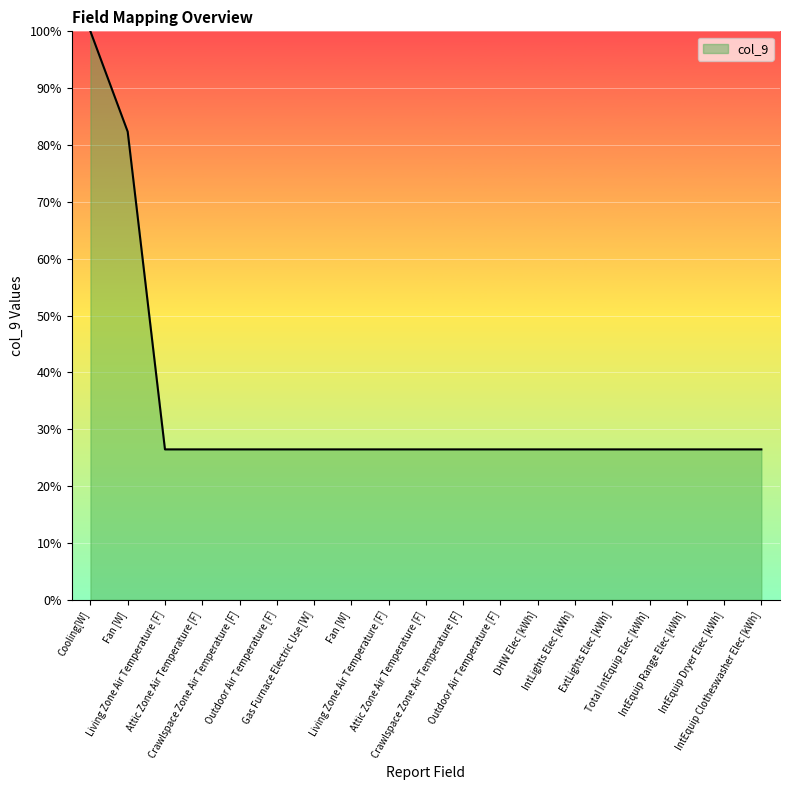

Does the chart display data point markers on the line(s)?

No